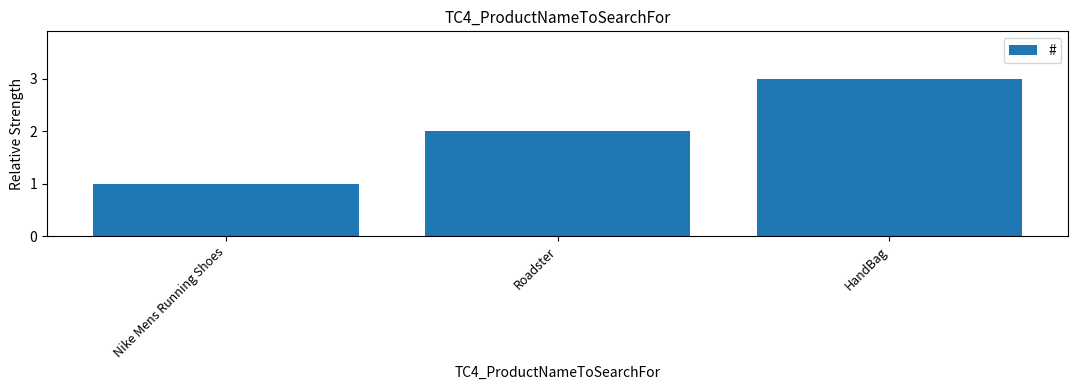

Does the chart contain stacked bars?

No